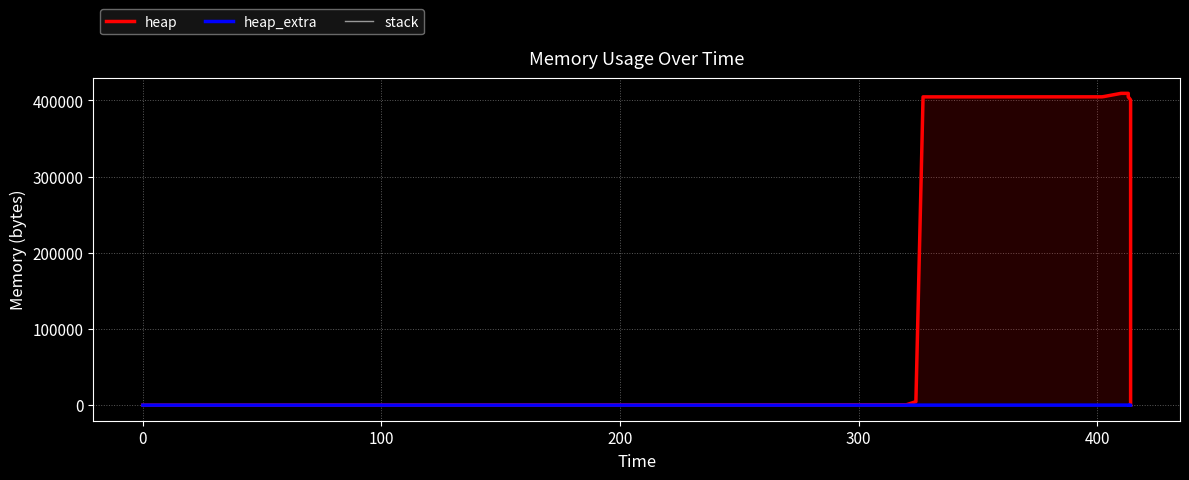

Reading left to right, list all the values displayed in this chart.

heap: 0	472	4568	404568	404633	405105	409201	409201	405105	404633	400537	400065	400000	0
heap_extra: 0	16	24	32	55	71	79	79	71	55	47	31	8	0
stack: 0	0	0	0	0	0	0	0	0	0	0	0	0	0